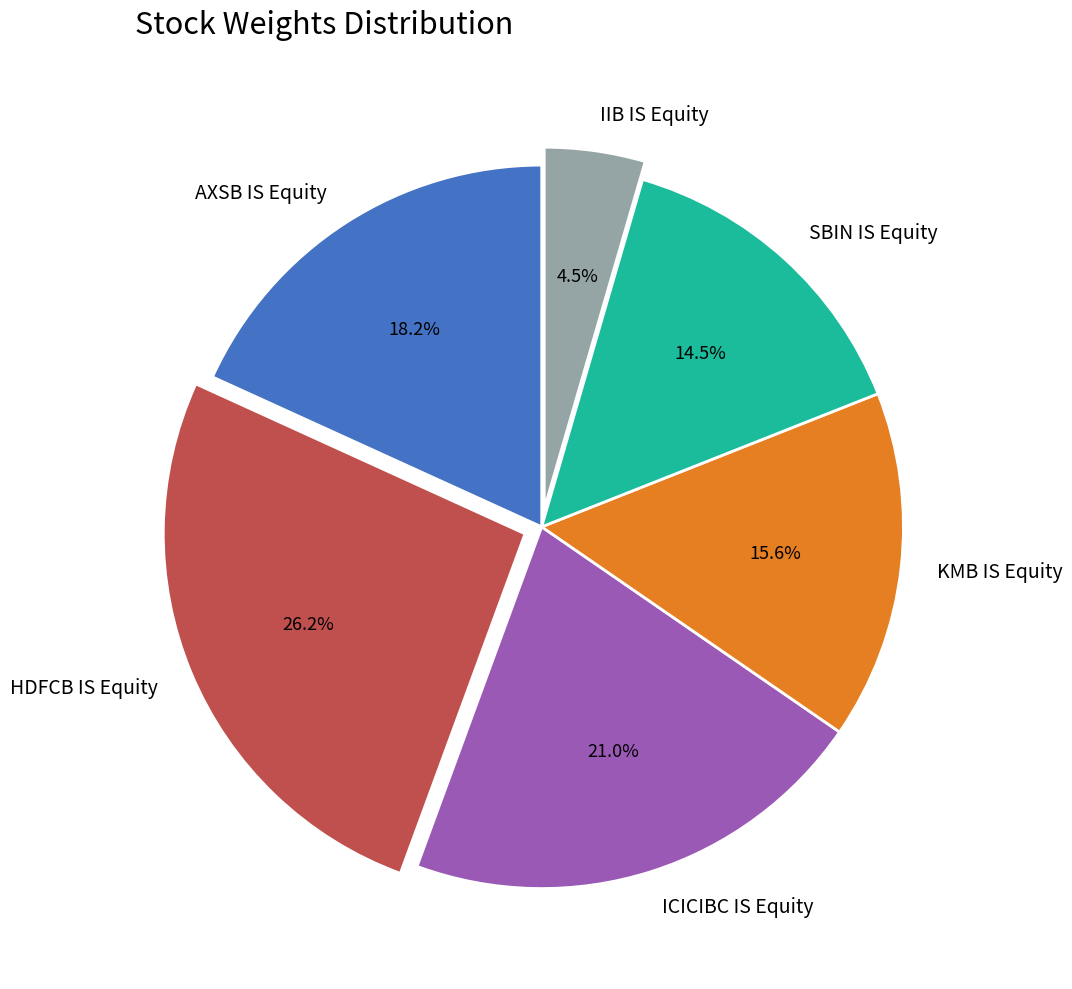

Is SBIN IS Equity the majority of the pie?

No